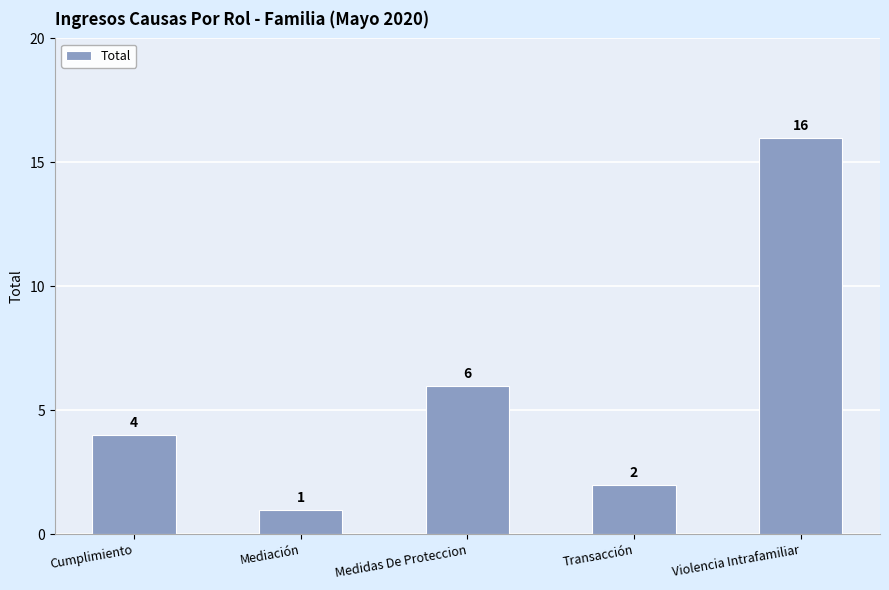

How many data points does each series have?

5